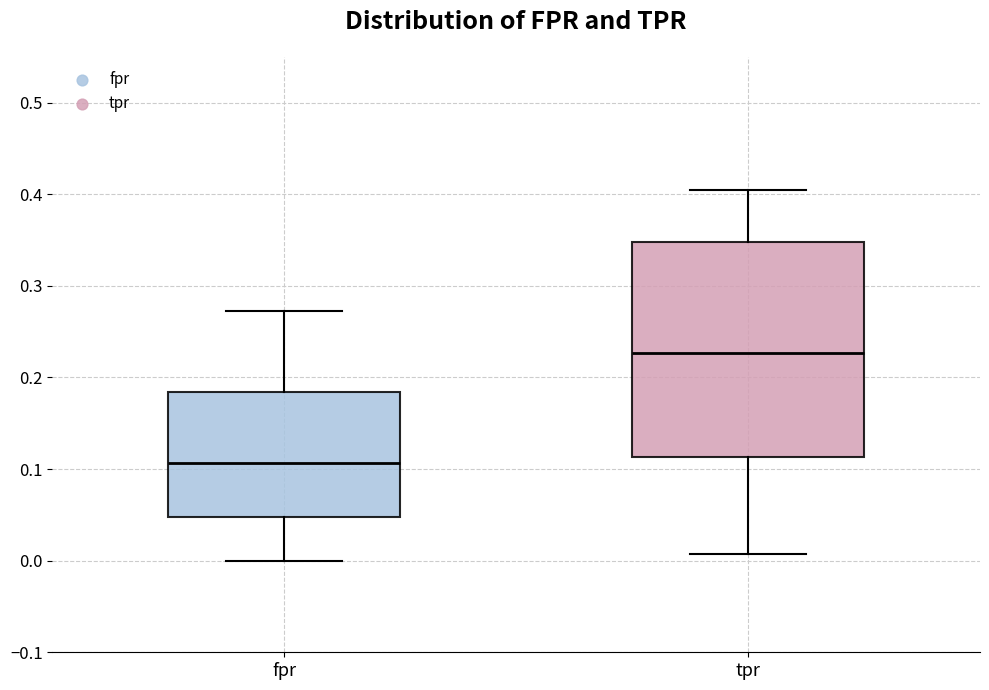

Reading left to right, transcribe this box plot: for each box, give where its median line is, the range the box spans, and where its two whiskers end, as read against the y-axis. The values are not printed on the chart, so give them approximately, as read against the axis.

fpr: median 0.11, box 0.05 to 0.18, whiskers 0.00 to 0.27
tpr: median 0.23, box 0.11 to 0.35, whiskers 0.01 to 0.40